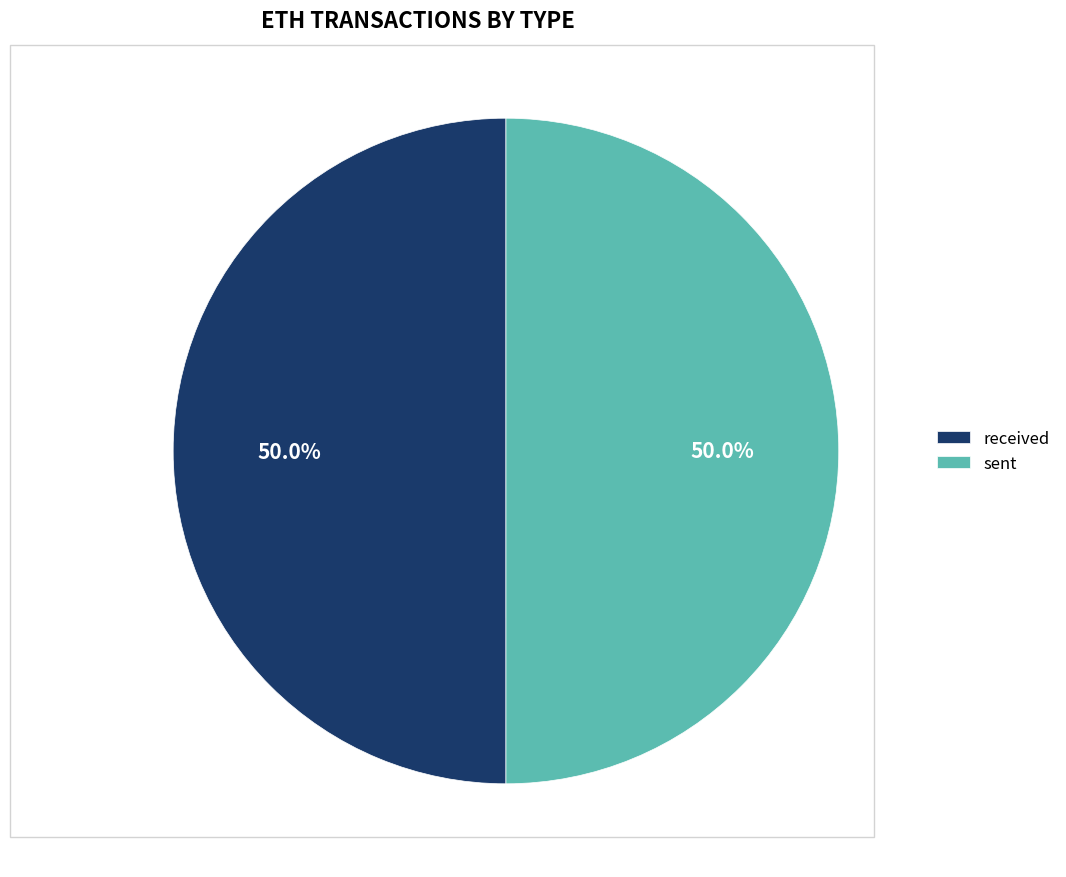

What is the ratio of the value at sent to the value at received?

1.0